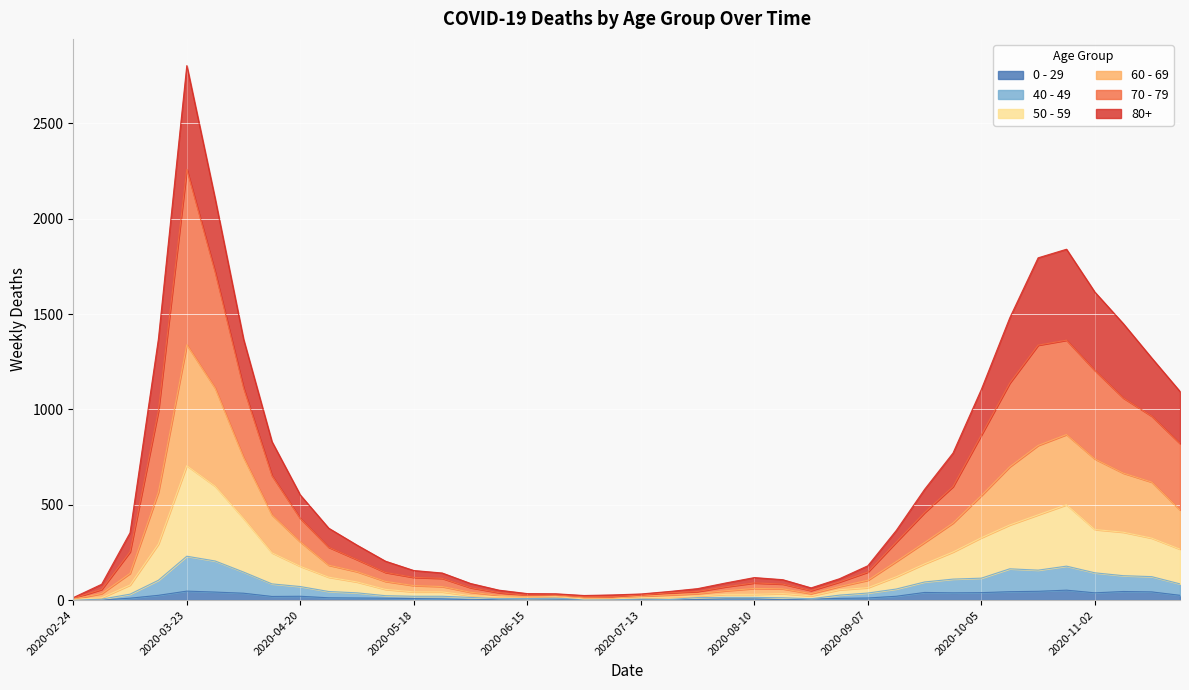

Reading left to right, list all the values displayed in this chart.

80+: 2020-02-24=13	2020-03-02=83	2020-03-09=353	2020-03-16=1370	2020-03-23=2803	2020-03-30=2104	2020-04-06=1368	2020-04-13=831	2020-04-20=551	2020-04-27=377	2020-05-04=288	2020-05-11=204	2020-05-18=155	2020-05-25=142	2020-06-01=87	2020-06-08=52	2020-06-15=34	2020-06-22=33	2020-06-29=24	2020-07-06=27	2020-07-13=32	2020-07-20=45	2020-07-27=60	2020-08-03=90	2020-08-10=118	2020-08-17=107	2020-08-24=64	2020-08-31=112	2020-09-07=180	2020-09-14=365	2020-09-21=581	2020-09-28=771	2020-10-05=1105	2020-10-12=1480	2020-10-19=1795	2020-10-26=1840	2020-11-02=1615	2020-11-09=1450	2020-11-16=1270	2020-11-23=1094
70 - 79: 2020-02-24=10	2020-03-02=56	2020-03-09=253	2020-03-16=993	2020-03-23=2259	2020-03-30=1719	2020-04-06=1113	2020-04-13=653	2020-04-20=428	2020-04-27=277	2020-05-04=212	2020-05-11=145	2020-05-18=119	2020-05-25=114	2020-06-01=65	2020-06-08=39	2020-06-15=25	2020-06-22=27	2020-06-29=17	2020-07-06=18	2020-07-13=27	2020-07-20=38	2020-07-27=45	2020-08-03=70	2020-08-10=90	2020-08-17=84	2020-08-24=50	2020-08-31=95	2020-09-07=147	2020-09-14=304	2020-09-21=459	2020-09-28=595	2020-10-05=866	2020-10-12=1138	2020-10-19=1337	2020-10-26=1363	2020-11-02=1204	2020-11-09=1060	2020-11-16=965	2020-11-23=821
60 - 69: 2020-02-24=6	2020-03-02=34	2020-03-09=140	2020-03-16=566	2020-03-23=1339	2020-03-30=1111	2020-04-06=748	2020-04-13=447	2020-04-20=305	2020-04-27=183	2020-05-04=149	2020-05-11=98	2020-05-18=76	2020-05-25=71	2020-06-01=41	2020-06-08=25	2020-06-15=19	2020-06-22=22	2020-06-29=12	2020-07-06=10	2020-07-13=20	2020-07-20=27	2020-07-27=34	2020-08-03=49	2020-08-10=61	2020-08-17=59	2020-08-24=34	2020-08-31=71	2020-09-07=104	2020-09-14=202	2020-09-21=302	2020-09-28=404	2020-10-05=548	2020-10-12=699	2020-10-19=811	2020-10-26=868	2020-11-02=740	2020-11-09=666	2020-11-16=619	2020-11-23=473
50 - 59: 2020-02-24=4	2020-03-02=12	2020-03-09=79	2020-03-16=294	2020-03-23=705	2020-03-30=597	2020-04-06=428	2020-04-13=248	2020-04-20=177	2020-04-27=120	2020-05-04=95	2020-05-11=56	2020-05-18=43	2020-05-25=43	2020-06-01=23	2020-06-08=17	2020-06-15=16	2020-06-22=19	2020-06-29=6	2020-07-06=7	2020-07-13=12	2020-07-20=15	2020-07-27=21	2020-08-03=30	2020-08-10=30	2020-08-17=34	2020-08-24=22	2020-08-31=54	2020-09-07=65	2020-09-14=122	2020-09-21=190	2020-09-28=252	2020-10-05=327	2020-10-12=394	2020-10-19=447	2020-10-26=500	2020-11-02=370	2020-11-09=356	2020-11-16=325	2020-11-23=267
40 - 49: 2020-02-24=1	2020-03-02=5	2020-03-09=31	2020-03-16=104	2020-03-23=230	2020-03-30=205	2020-04-06=147	2020-04-13=85	2020-04-20=71	2020-04-27=45	2020-05-04=38	2020-05-11=23	2020-05-18=20	2020-05-25=20	2020-06-01=14	2020-06-08=7	2020-06-15=8	2020-06-22=10	2020-06-29=3	2020-07-06=2	2020-07-13=6	2020-07-20=3	2020-07-27=13	2020-08-03=14	2020-08-10=14	2020-08-17=12	2020-08-24=7	2020-08-31=26	2020-09-07=37	2020-09-14=58	2020-09-21=95	2020-09-28=110	2020-10-05=115	2020-10-12=164	2020-10-19=157	2020-10-26=178	2020-11-02=143	2020-11-09=128	2020-11-16=123	2020-11-23=85
0 - 29: 2020-02-24=1	2020-03-02=0	2020-03-09=10	2020-03-16=25	2020-03-23=47	2020-03-30=42	2020-04-06=36	2020-04-13=19	2020-04-20=20	2020-04-27=12	2020-05-04=11	2020-05-11=10	2020-05-18=8	2020-05-25=6	2020-06-01=2	2020-06-08=4	2020-06-15=6	2020-06-22=5	2020-06-29=2	2020-07-06=1	2020-07-13=2	2020-07-20=1	2020-07-27=3	2020-08-03=6	2020-08-10=6	2020-08-17=2	2020-08-24=5	2020-08-31=9	2020-09-07=11	2020-09-14=20	2020-09-21=40	2020-09-28=38	2020-10-05=39	2020-10-12=44	2020-10-19=46	2020-10-26=52	2020-11-02=38	2020-11-09=45	2020-11-16=43	2020-11-23=25